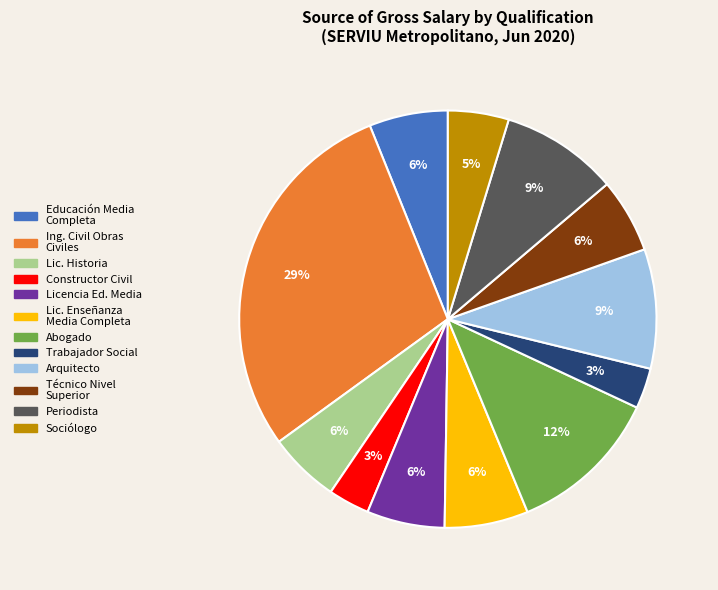

Does any single category account for the majority?

No